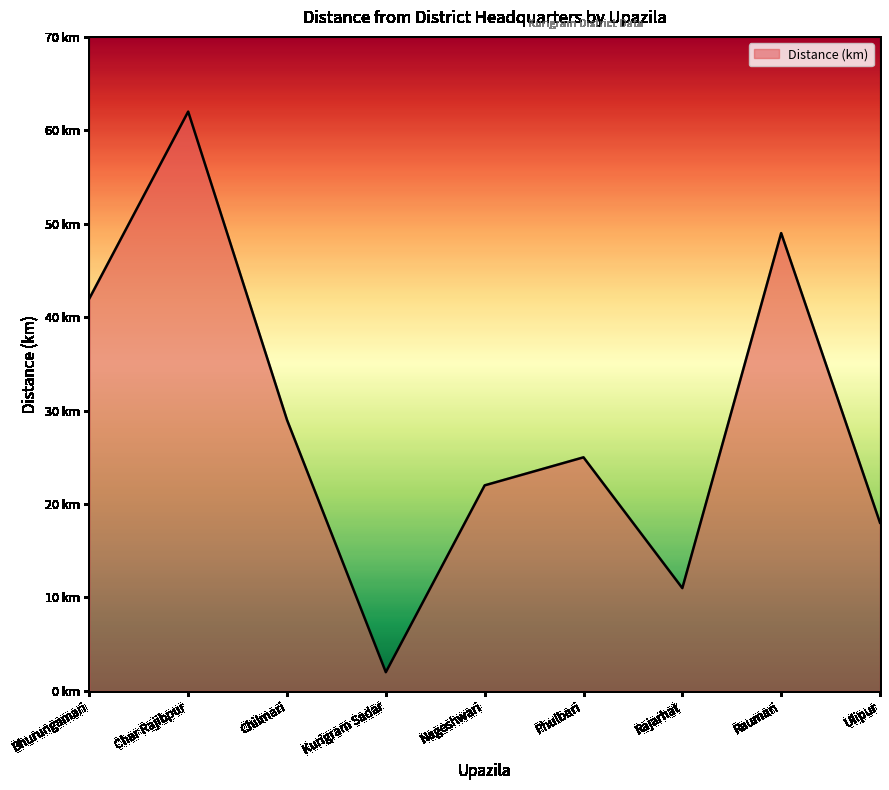

True or false: the data has more than 2 interior local peaks.

True